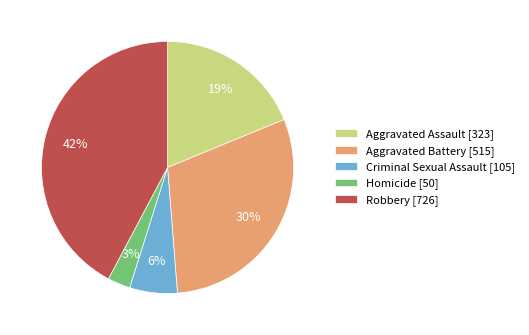

Which slice is the smallest?

Homicide